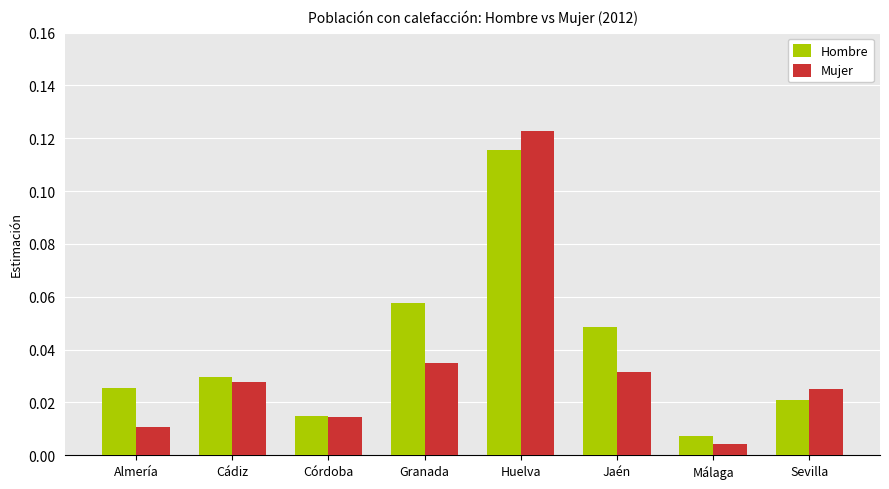

Which category has the highest value in the Hombre series?

Huelva